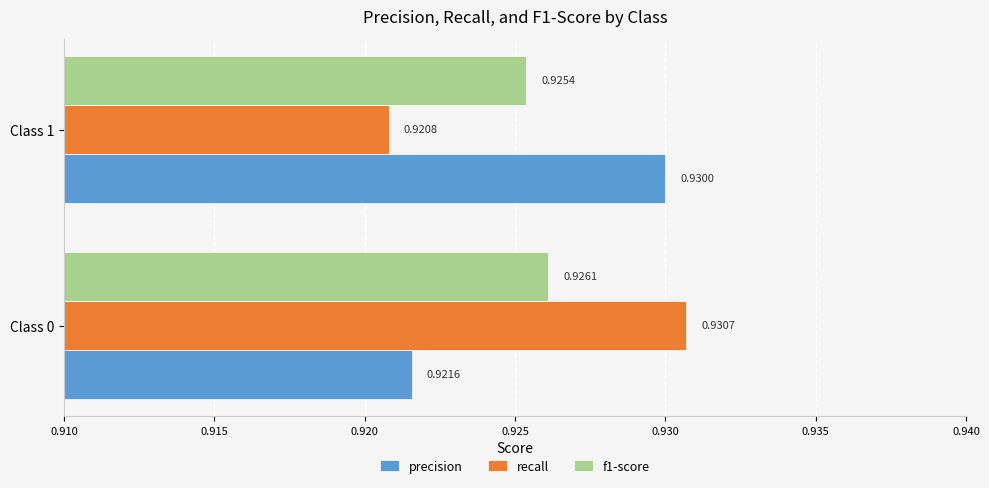

Which series has the widest spread of values?

recall